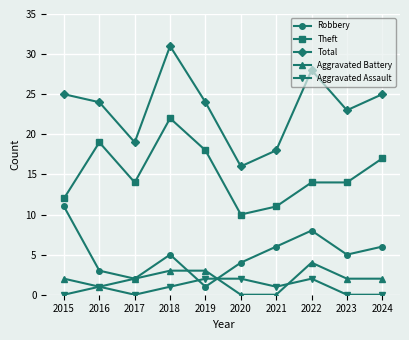

In Total, how many points are lower than both neighbors (excluding endpoints)?

3